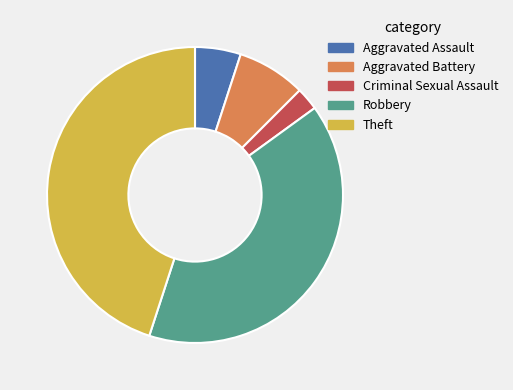

Which has a higher value, Robbery or Theft?

Theft